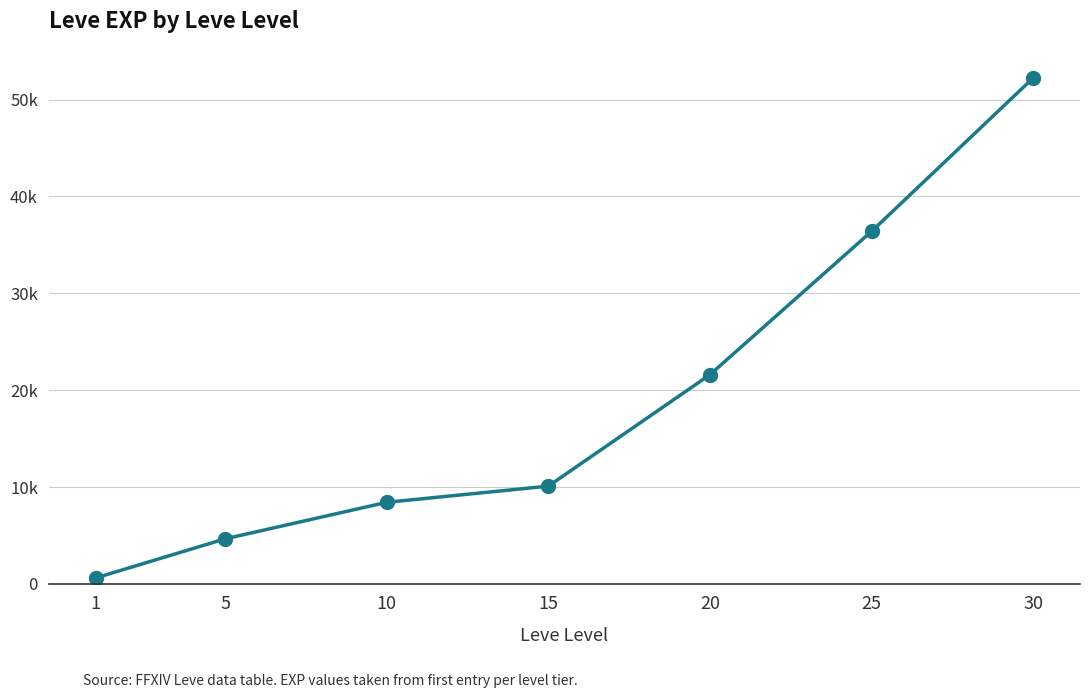

Is this an area chart (filled region under the line)?

No